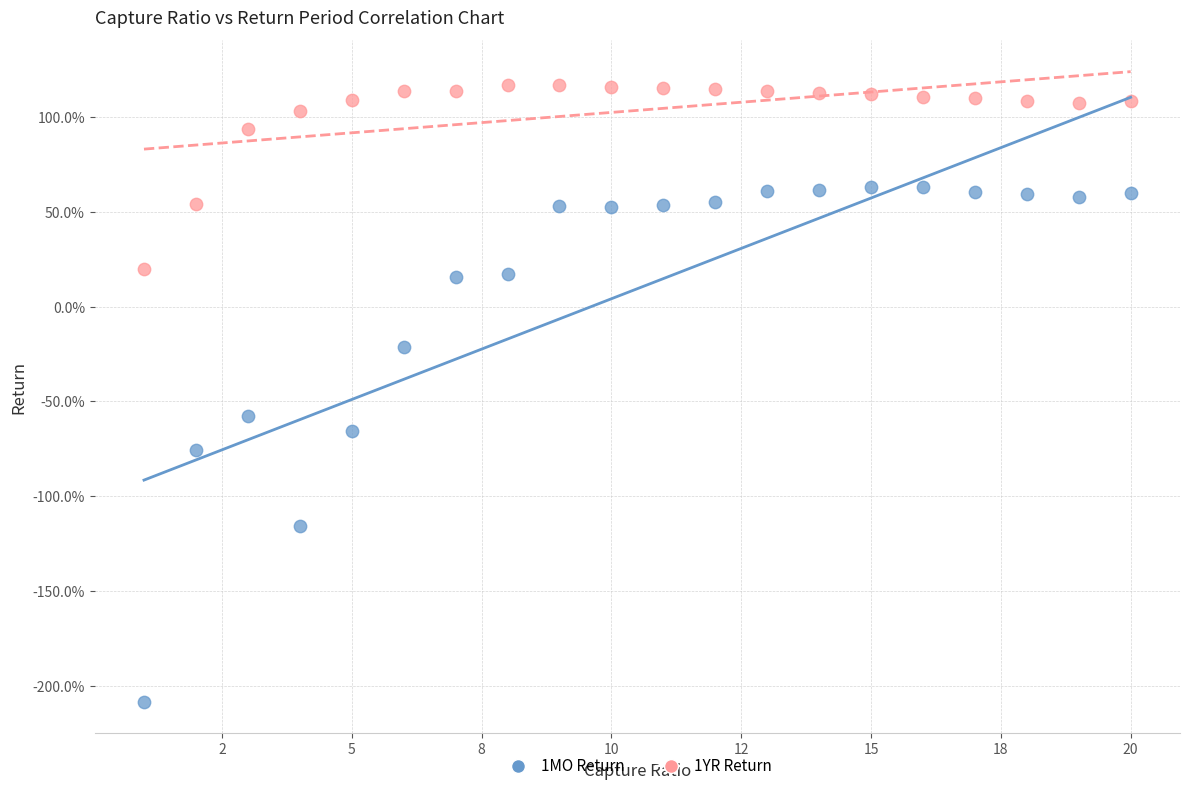

Which series contains the highest Y value?

1YR Return